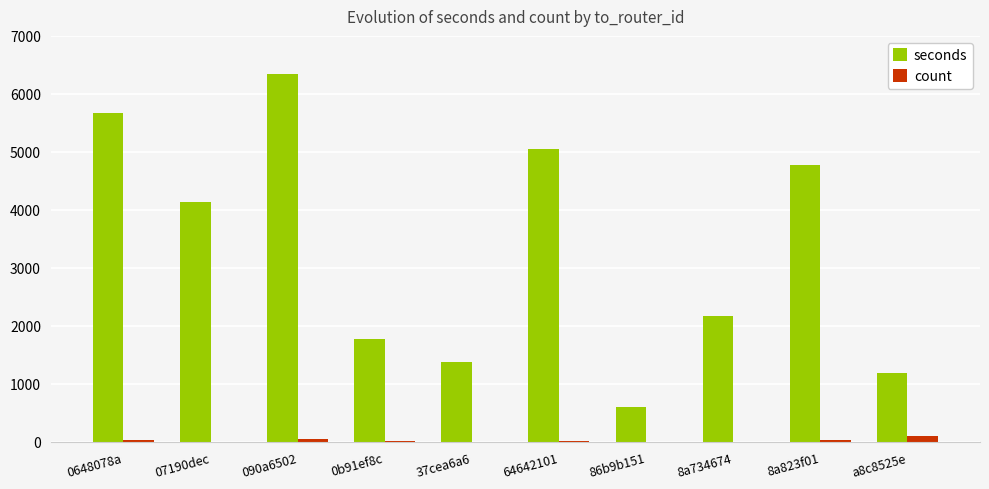

The value of seconds at 86b9b151 is 164. True or false?

False